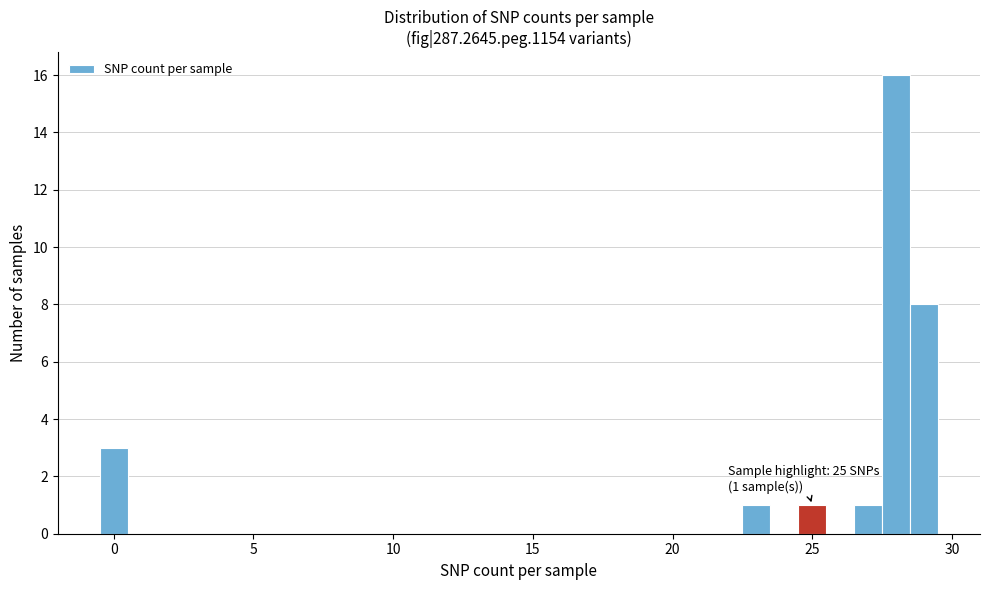

Around what value on the x-axis is the tallest bar? Give the approximate position of its centre, as read against the axis.

28.0